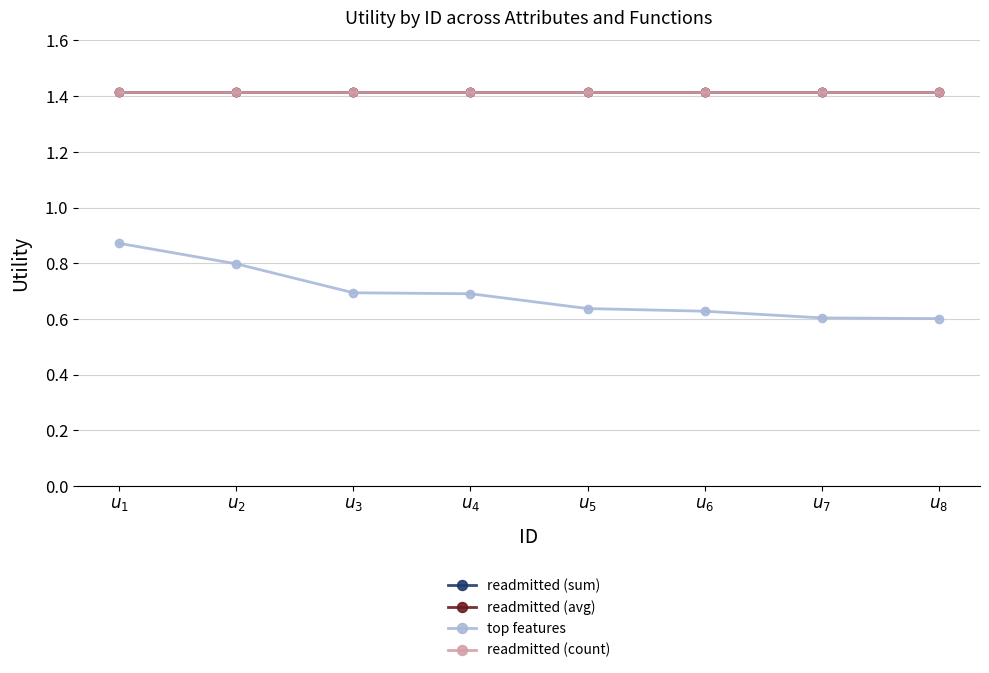

Is this an area chart (filled region under the line)?

No